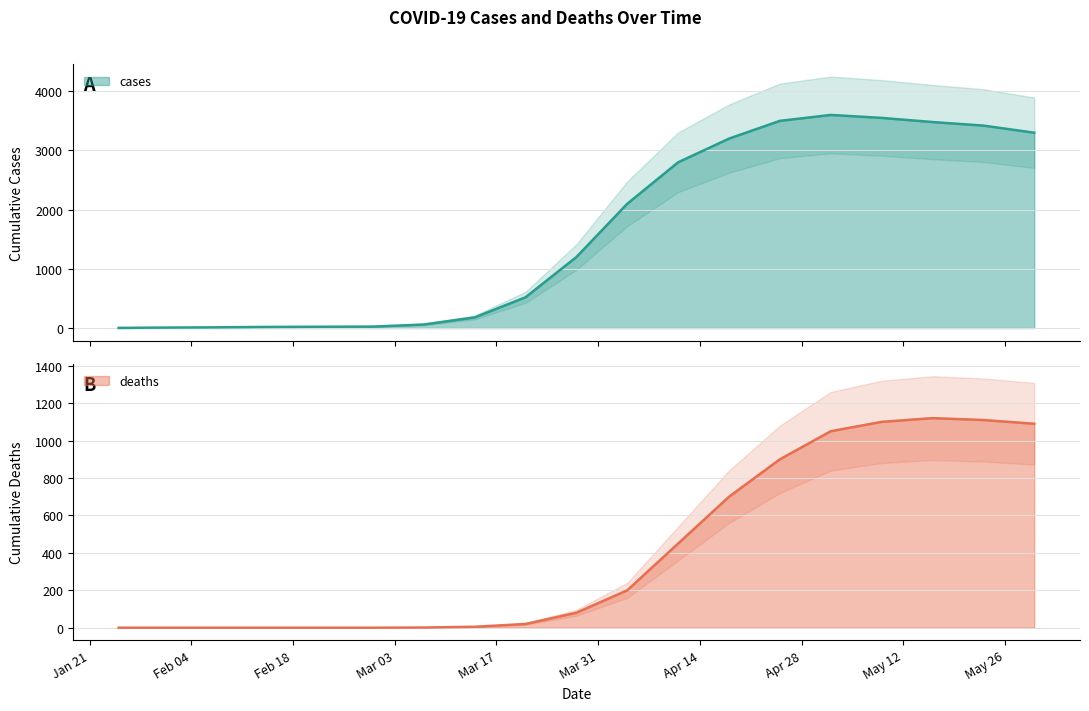

What position from the left is 2020-04-18?

13